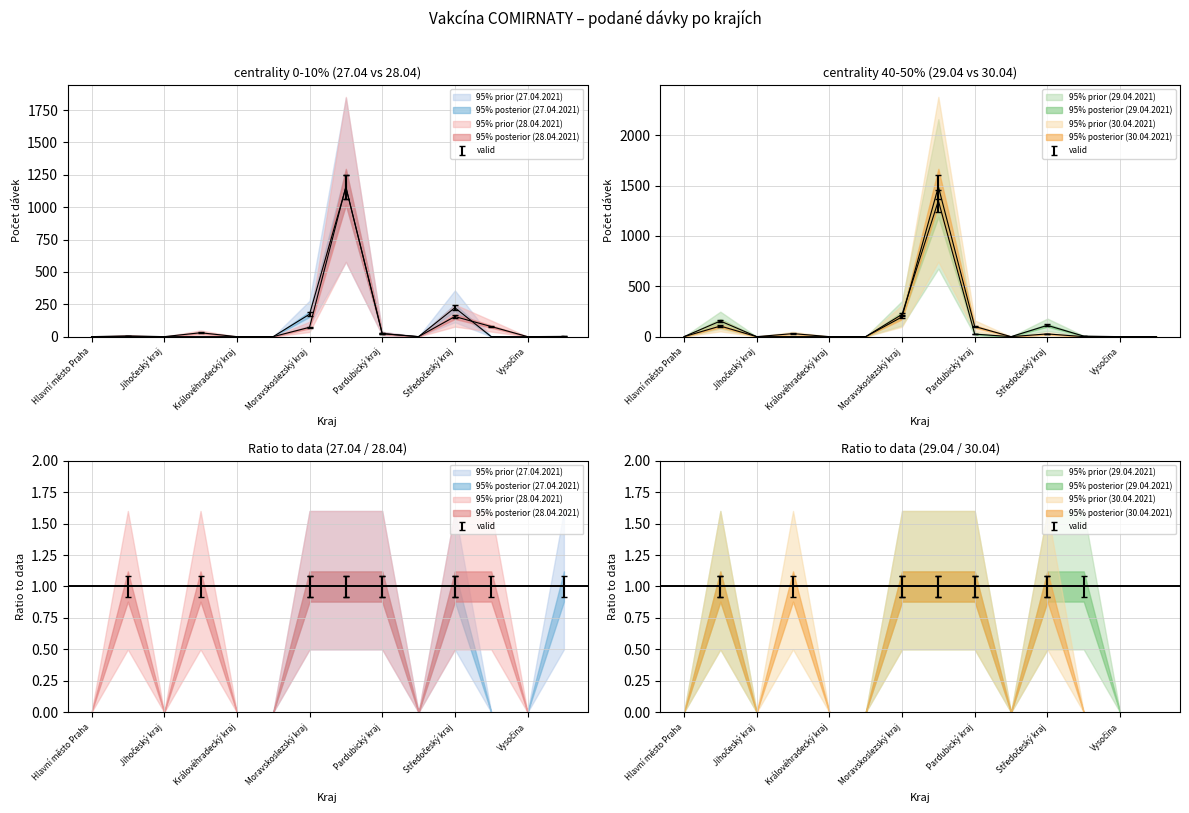

Is it true that 28.04.2021 equals 0 at Královéhradecký kraj?

True